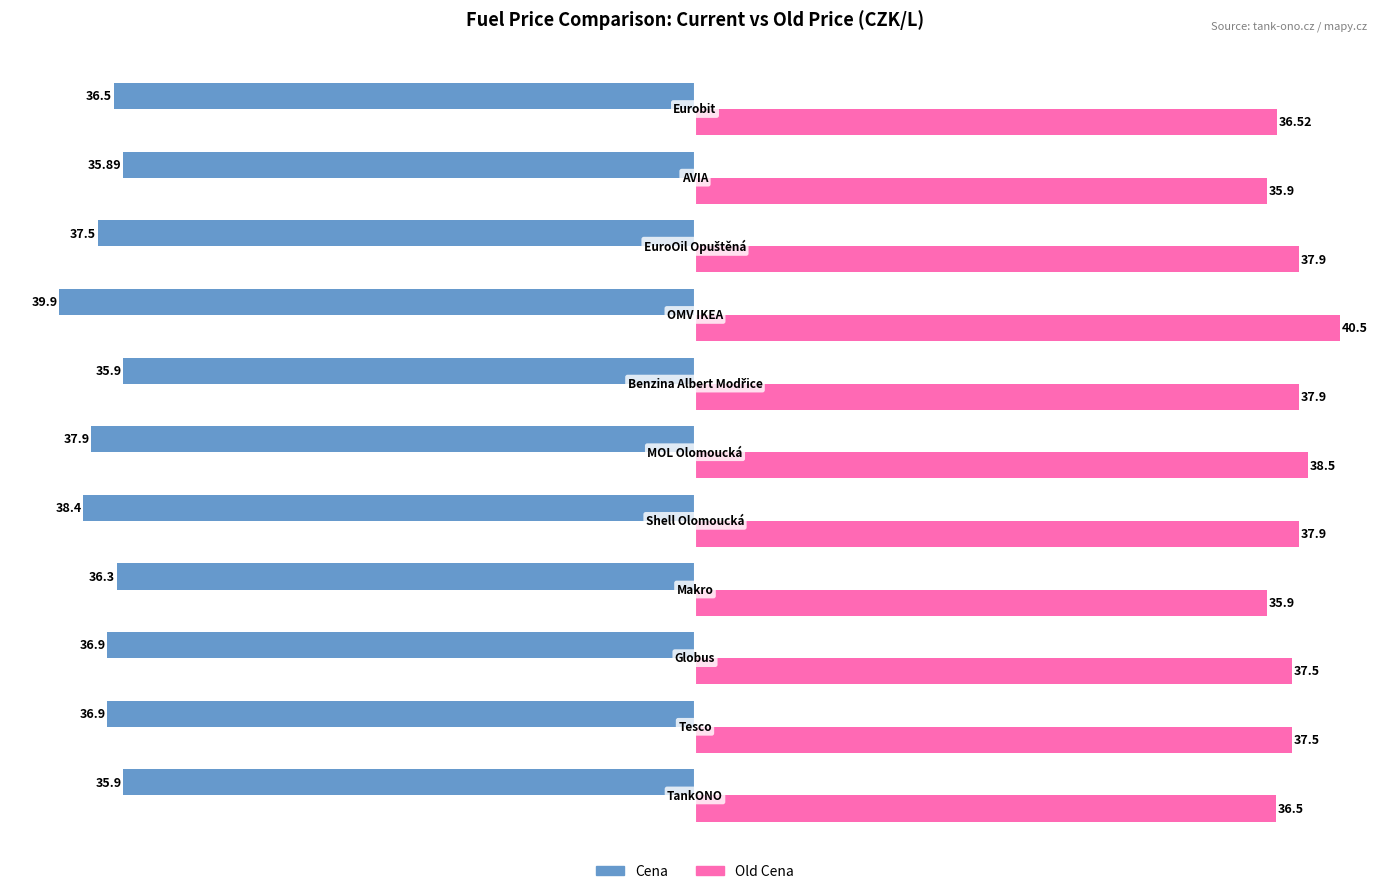

Rank the series by their maximum value, from highest to lowest.

Old Cena, Cena